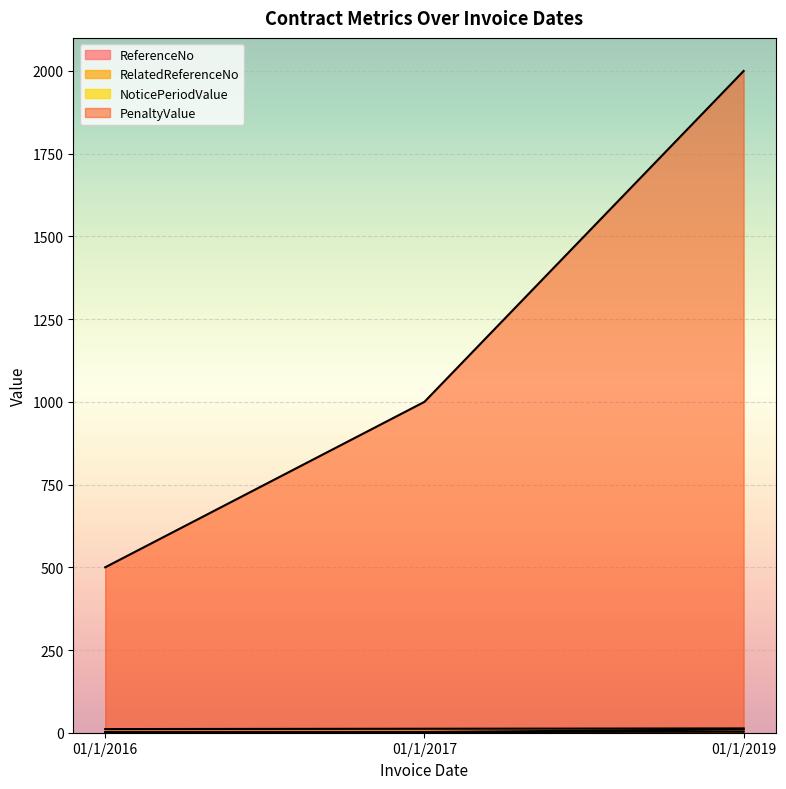

The value of ReferenceNo at 01/1/2019 is 4. True or false?

False